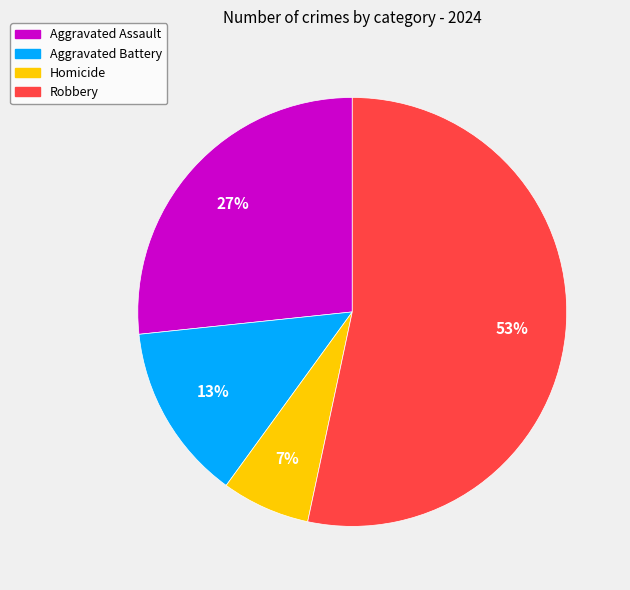

What percentage is the Aggravated Battery slice, to the nearest percent?

13%